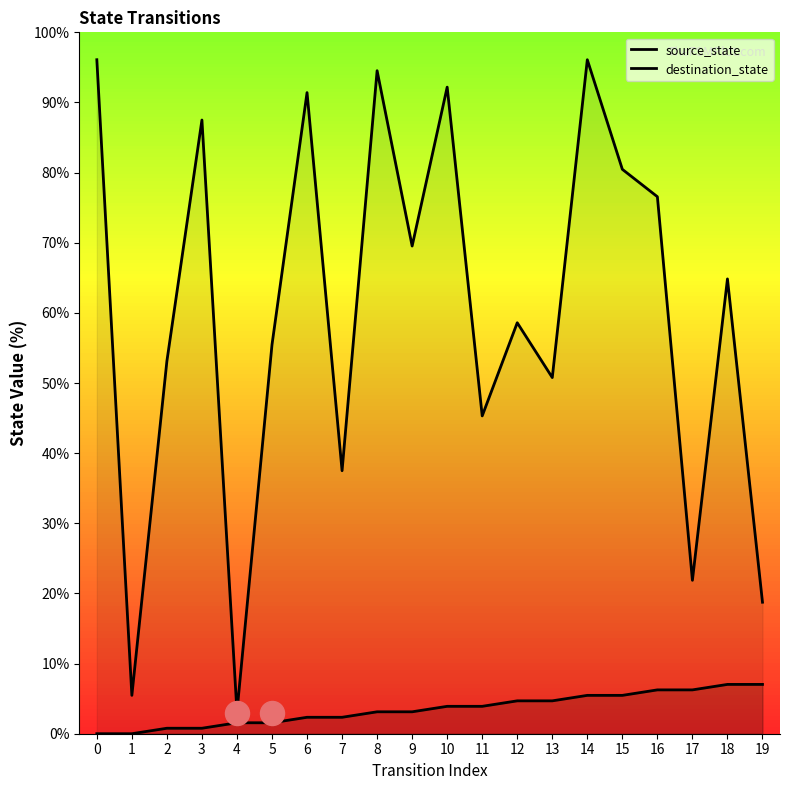

At how many categories does at least one series exceed 19?

17